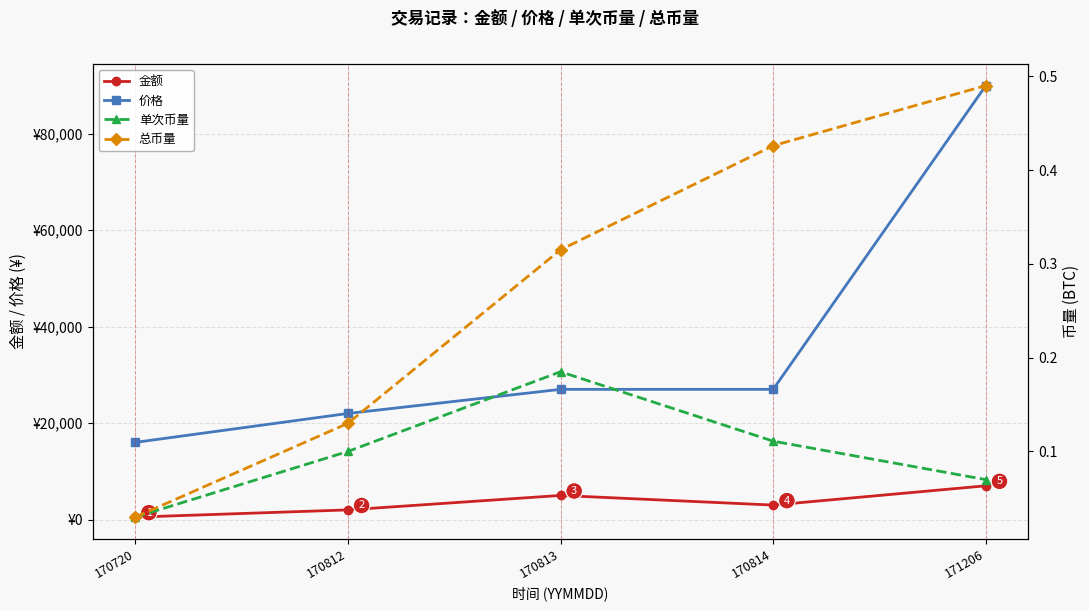

What is the total value across all series at 170812?

24000.2